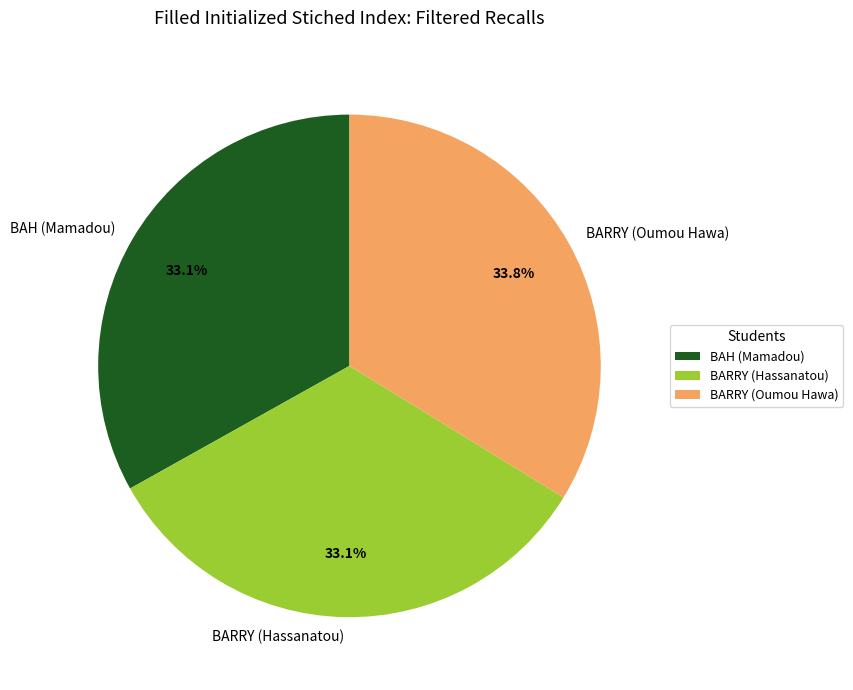

Is it true that BARRY (Hassanatou) is 33% of the pie?

True